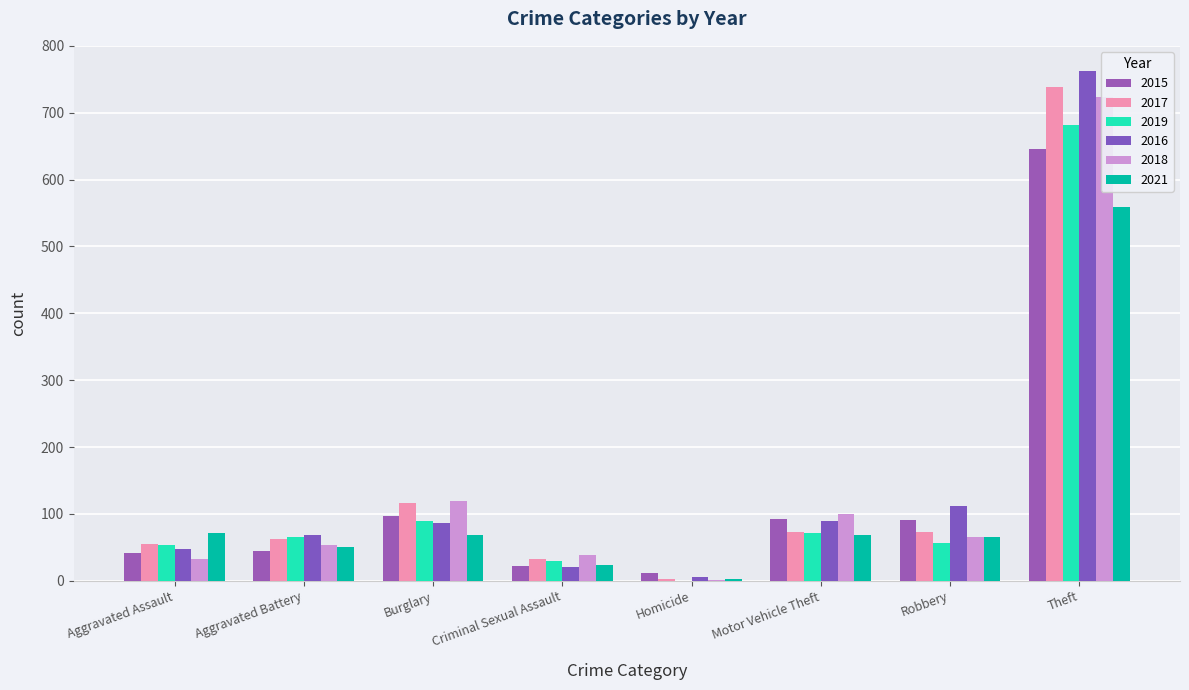

Reading left to right, transcribe all the data shown in this chart.

2015: Aggravated Assault=42	Aggravated Battery=44	Burglary=97	Criminal Sexual Assault=22	Homicide=11	Motor Vehicle Theft=93	Robbery=91	Theft=646
2017: Aggravated Assault=55	Aggravated Battery=62	Burglary=116	Criminal Sexual Assault=33	Homicide=3	Motor Vehicle Theft=73	Robbery=73	Theft=739
2019: Aggravated Assault=54	Aggravated Battery=65	Burglary=90	Criminal Sexual Assault=30	Homicide=0	Motor Vehicle Theft=71	Robbery=57	Theft=682
2016: Aggravated Assault=47	Aggravated Battery=69	Burglary=86	Criminal Sexual Assault=20	Homicide=5	Motor Vehicle Theft=89	Robbery=112	Theft=762
2018: Aggravated Assault=32	Aggravated Battery=54	Burglary=119	Criminal Sexual Assault=38	Homicide=1	Motor Vehicle Theft=100	Robbery=66	Theft=723
2021: Aggravated Assault=71	Aggravated Battery=51	Burglary=68	Criminal Sexual Assault=24	Homicide=2	Motor Vehicle Theft=68	Robbery=65	Theft=559